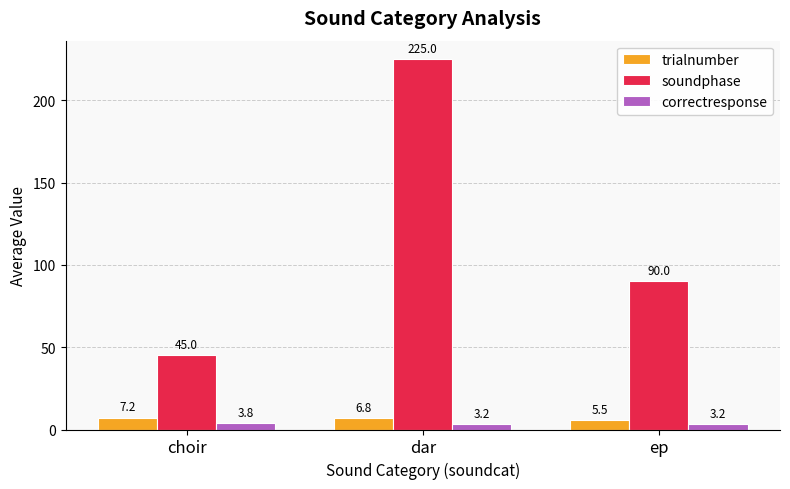

True or false: correctresponse has a value of 3.2 at dar.

True